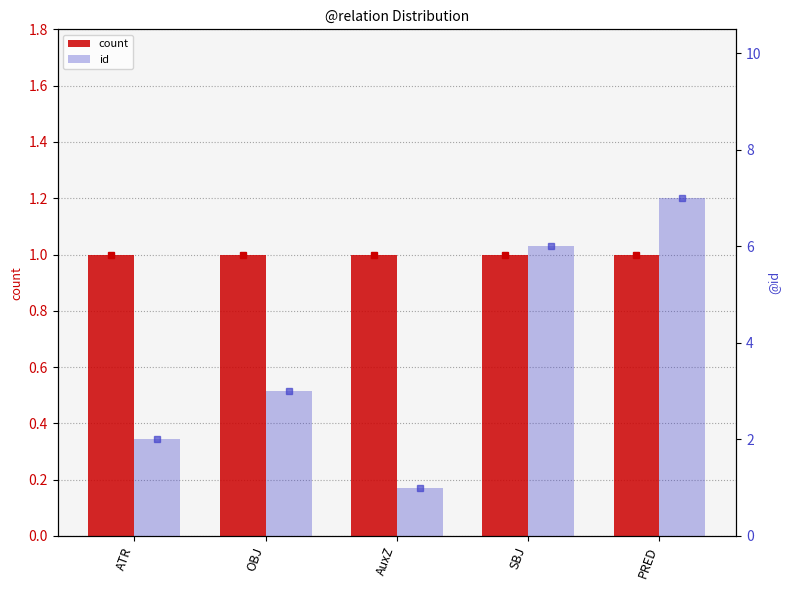

What is the sum of all count values?

5